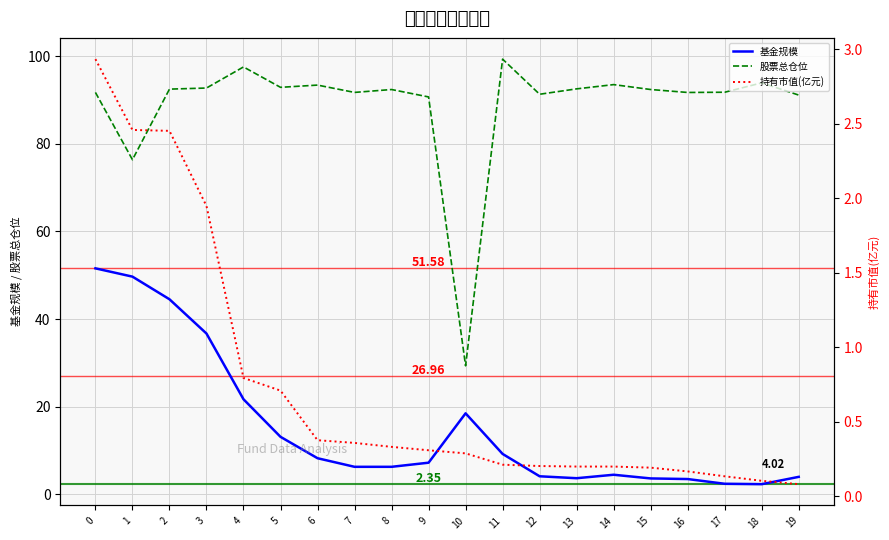

What is the average value of the 持有市值(亿元) series?

0.7